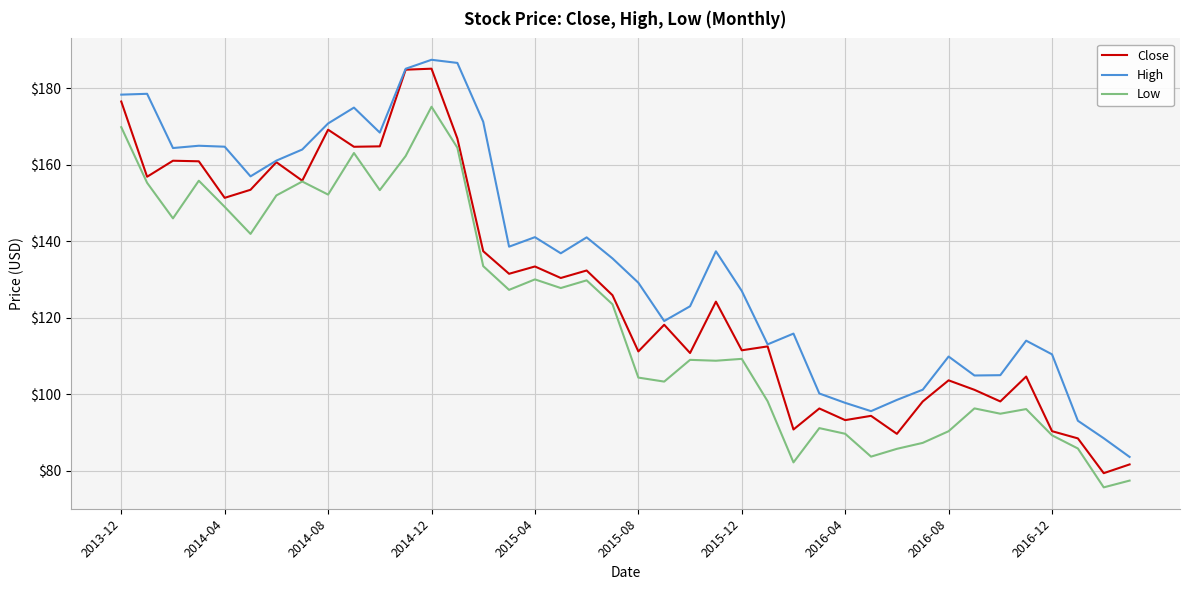

True or false: Close has more than 2 points higher than both neighbors.

True